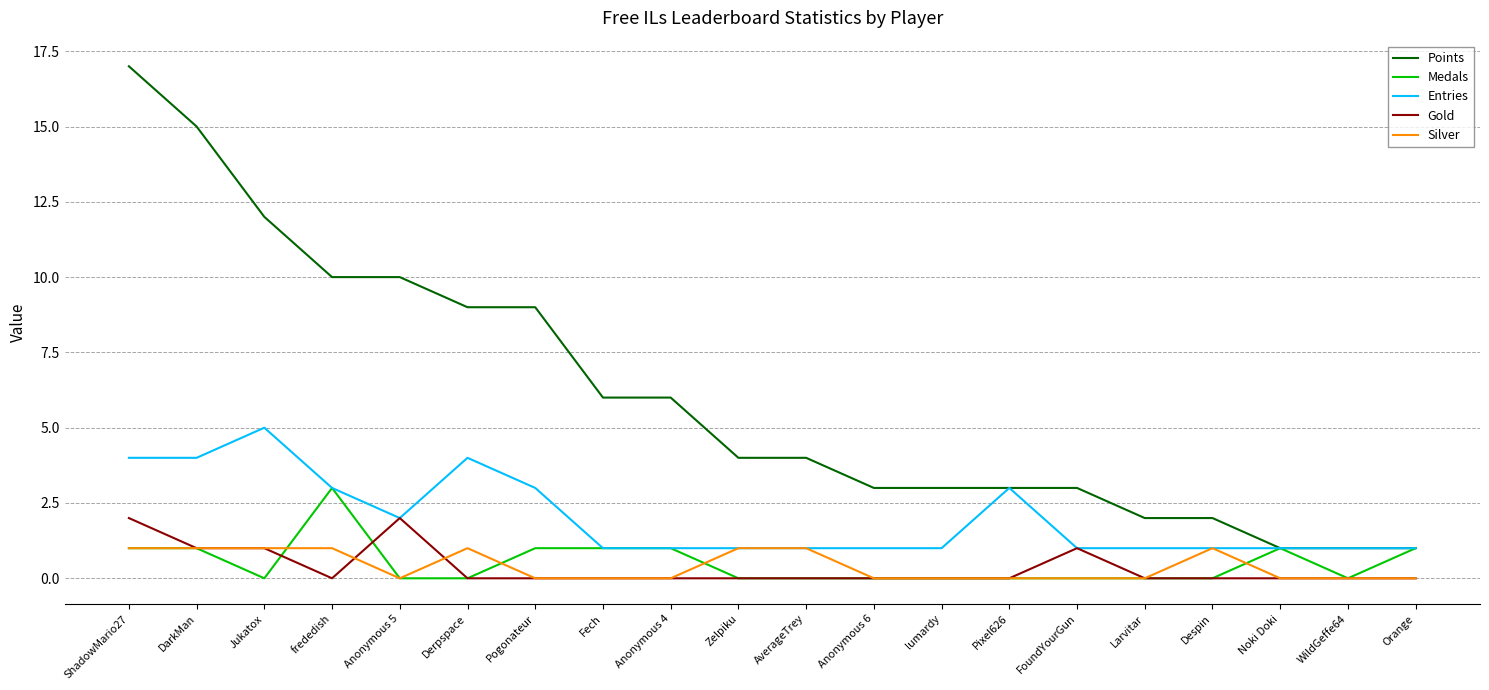

Which series has the largest total across all categories?

Points